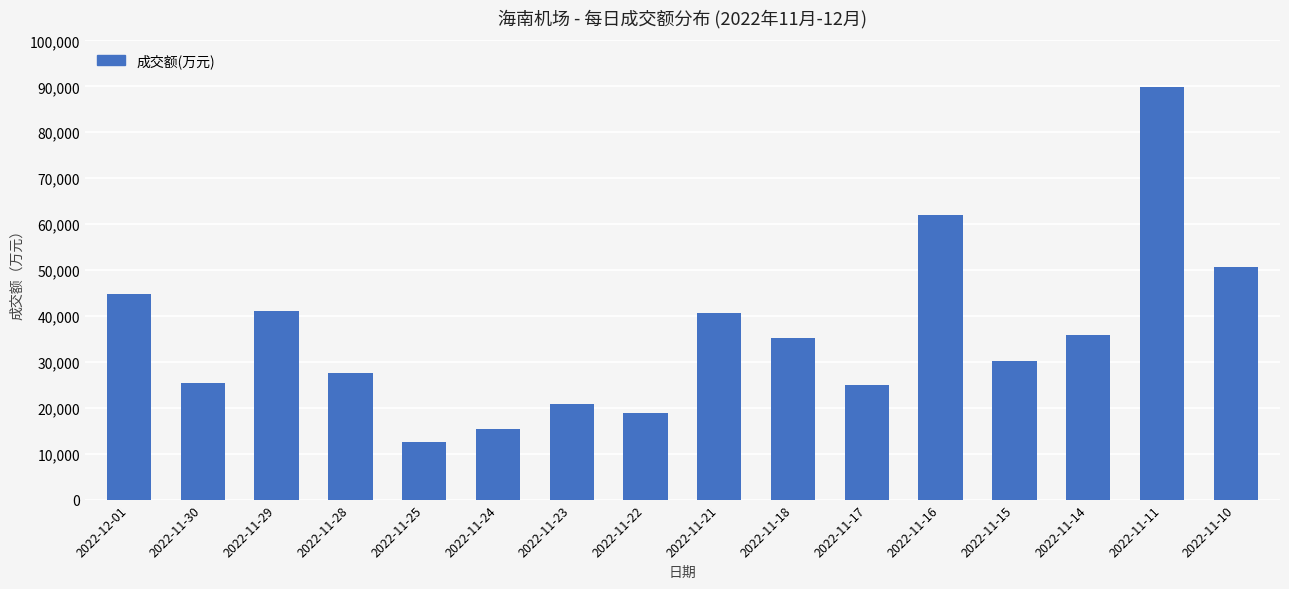

What is the value of the 4th bar from the left?

27549